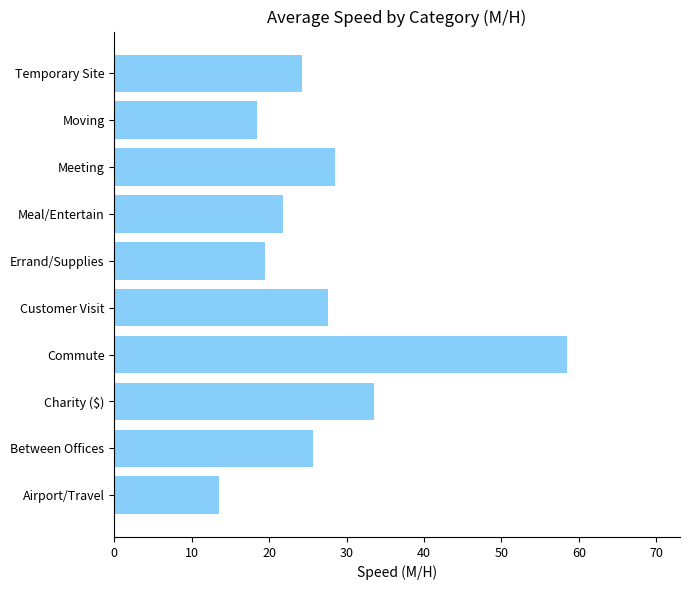

Rank the categories by value from lowest to highest.

Airport/Travel, Moving, Errand/Supplies, Meal/Entertain, Temporary Site, Between Offices, Customer Visit, Meeting, Charity ($), Commute